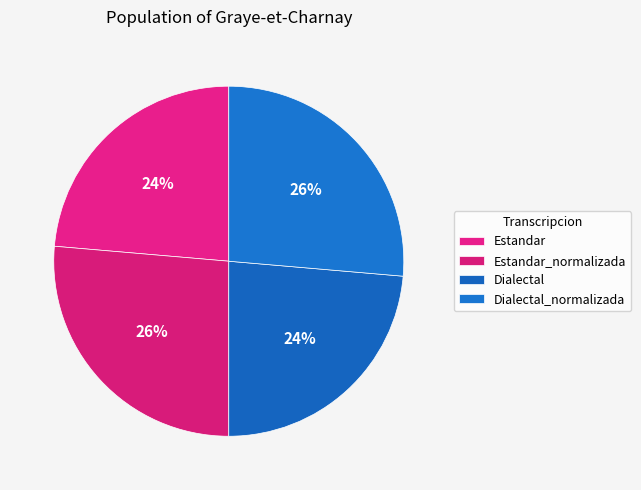

What percentage is the Dialectal slice, to the nearest percent?

24%